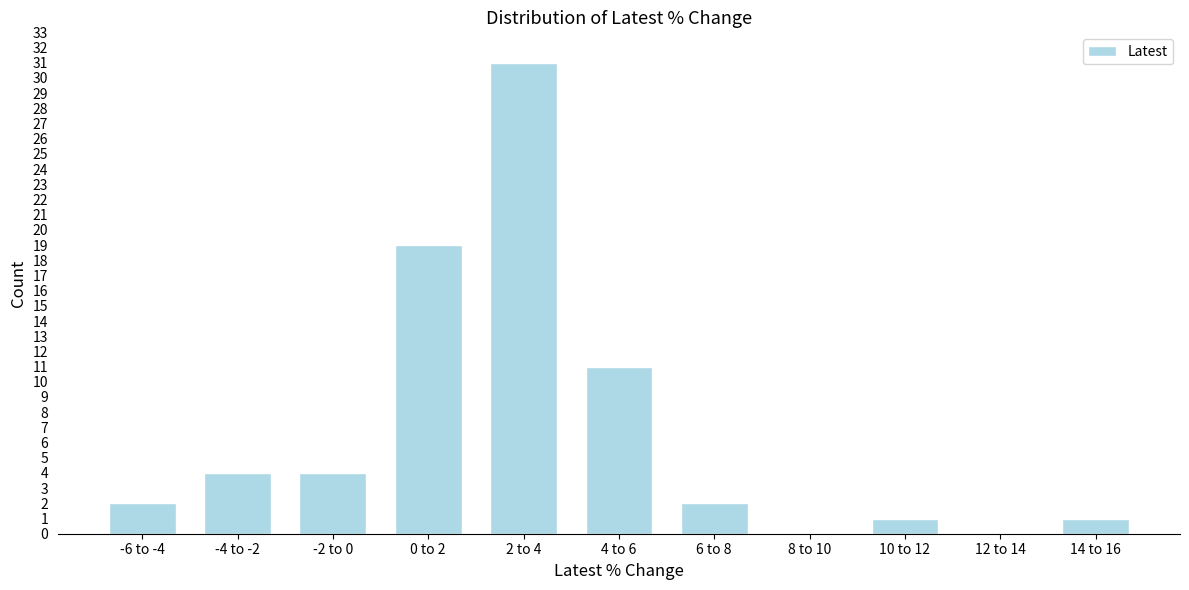

Reading right to left, extract all data points from this chart.

14 to 16=1	12 to 14=0	10 to 12=1	8 to 10=0	6 to 8=2	4 to 6=11	2 to 4=31	0 to 2=19	-2 to 0=4	-4 to -2=4	-6 to -4=2